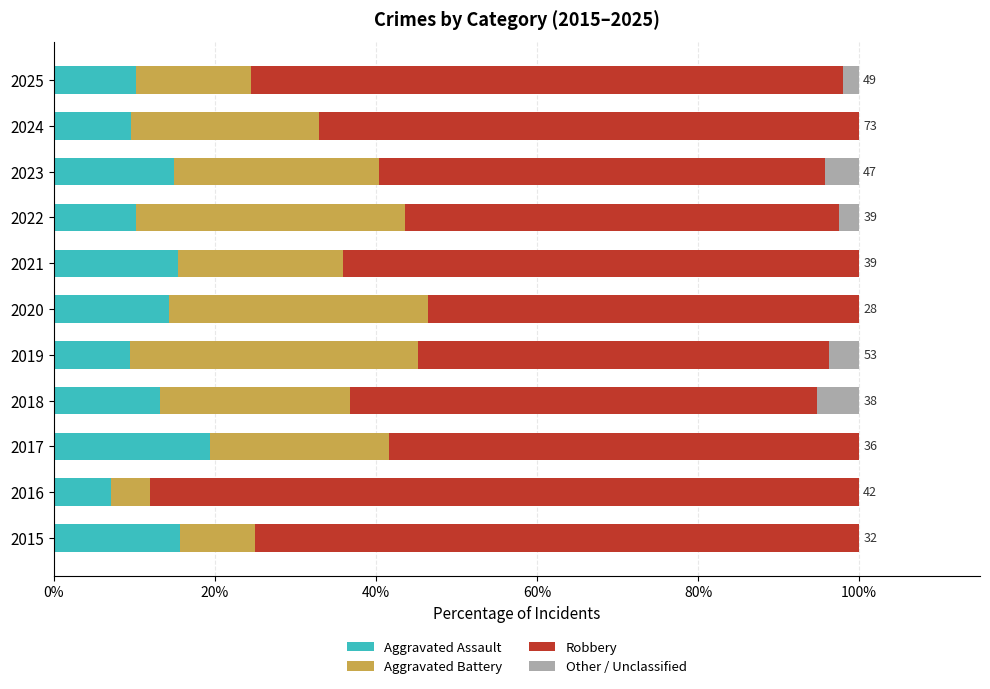

What value does the Aggravated Assault series have at 2019?

9.4